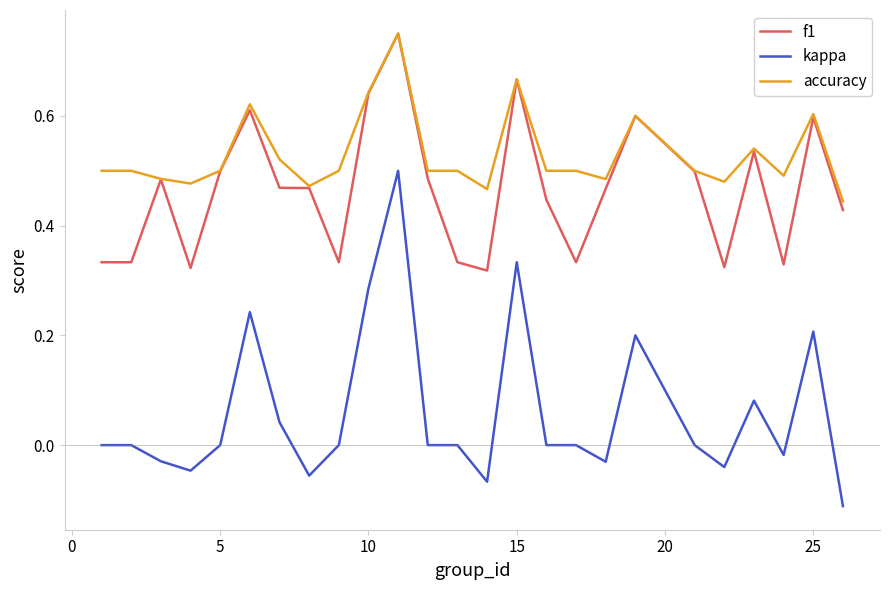

Which series has the widest spread of values?

kappa